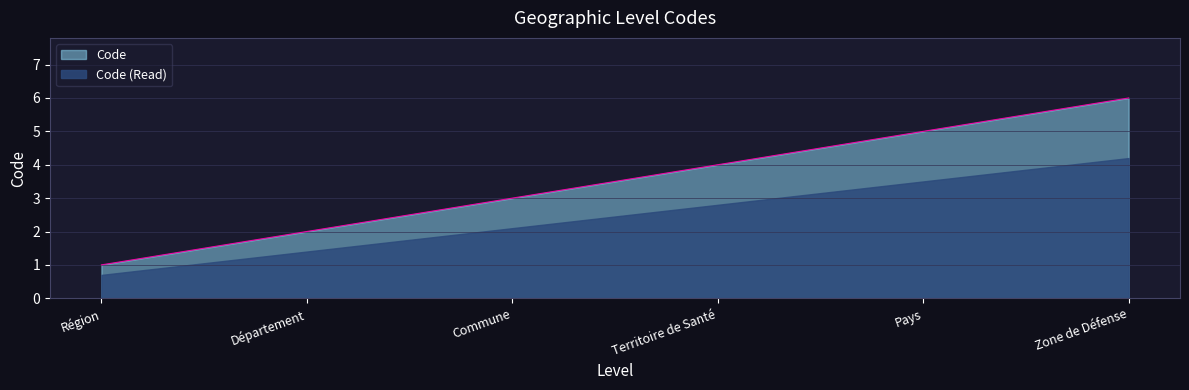

What is the maximum value shown in the chart?

6.0